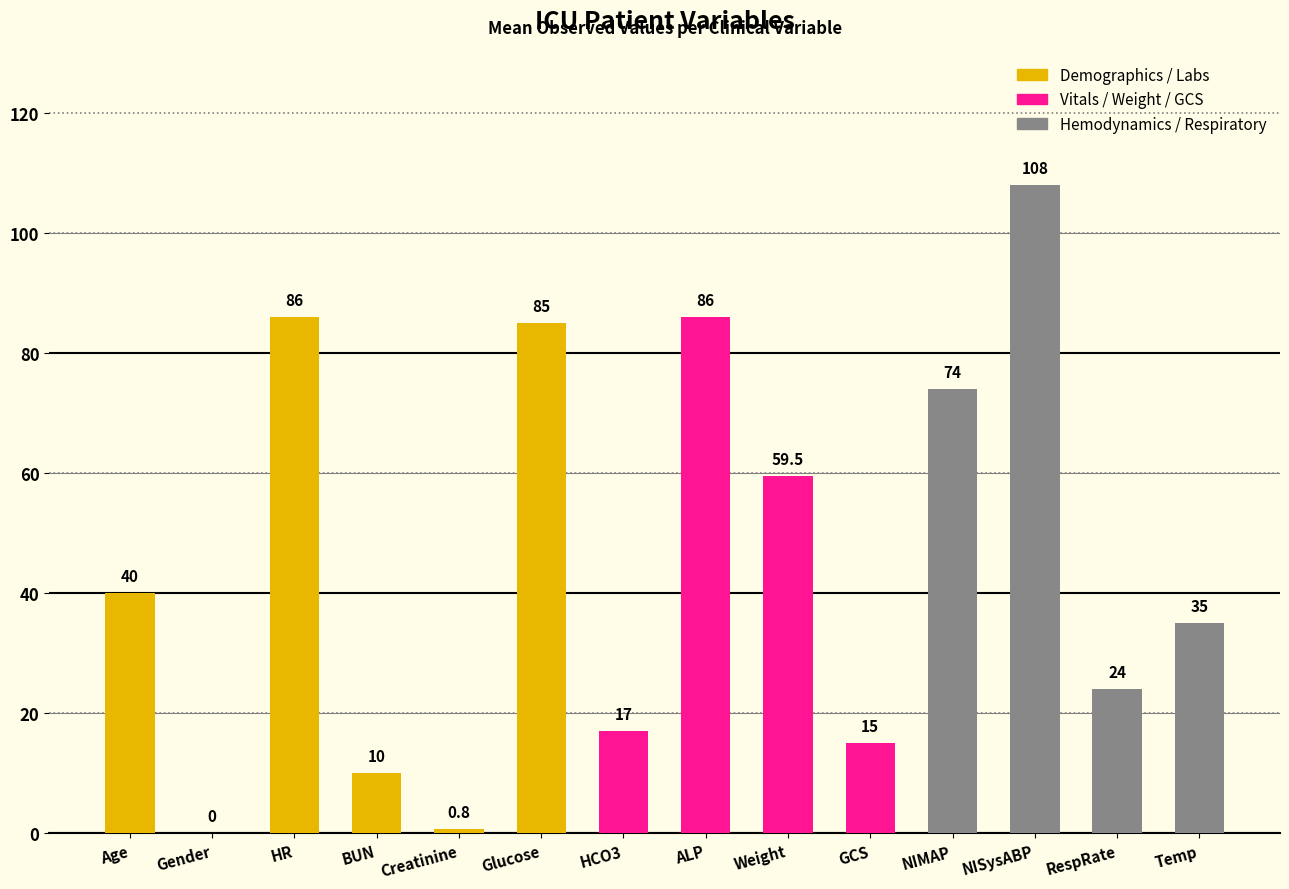

Reading left to right, list all the values displayed in this chart.

Age=40.0	Gender=0.0	HR=86.0	BUN=10.0	Creatinine=0.8	Glucose=85.0	HCO3=17.0	ALP=86.0	Weight=59.5	GCS=15.0	NIMAP=74.0	NISysABP=108.0	RespRate=24.0	Temp=35.0